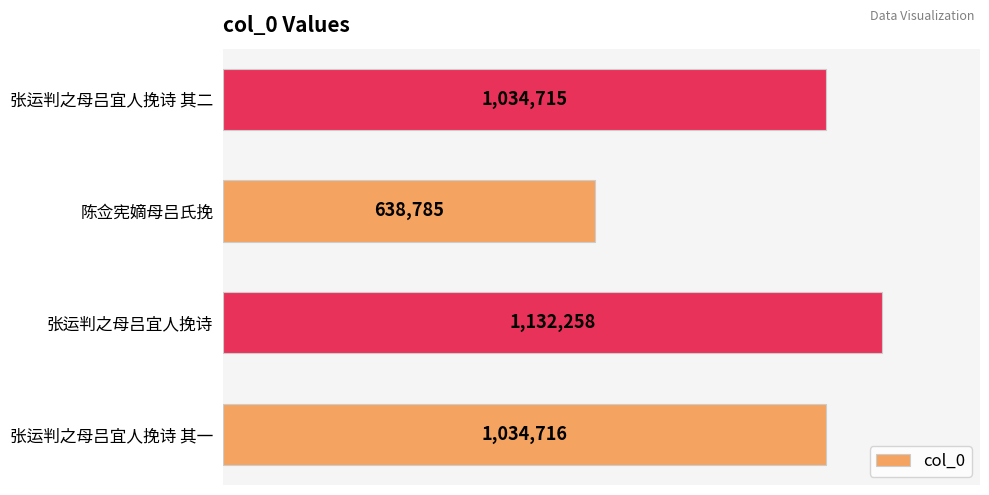

What is the greatest value displayed?

1132258